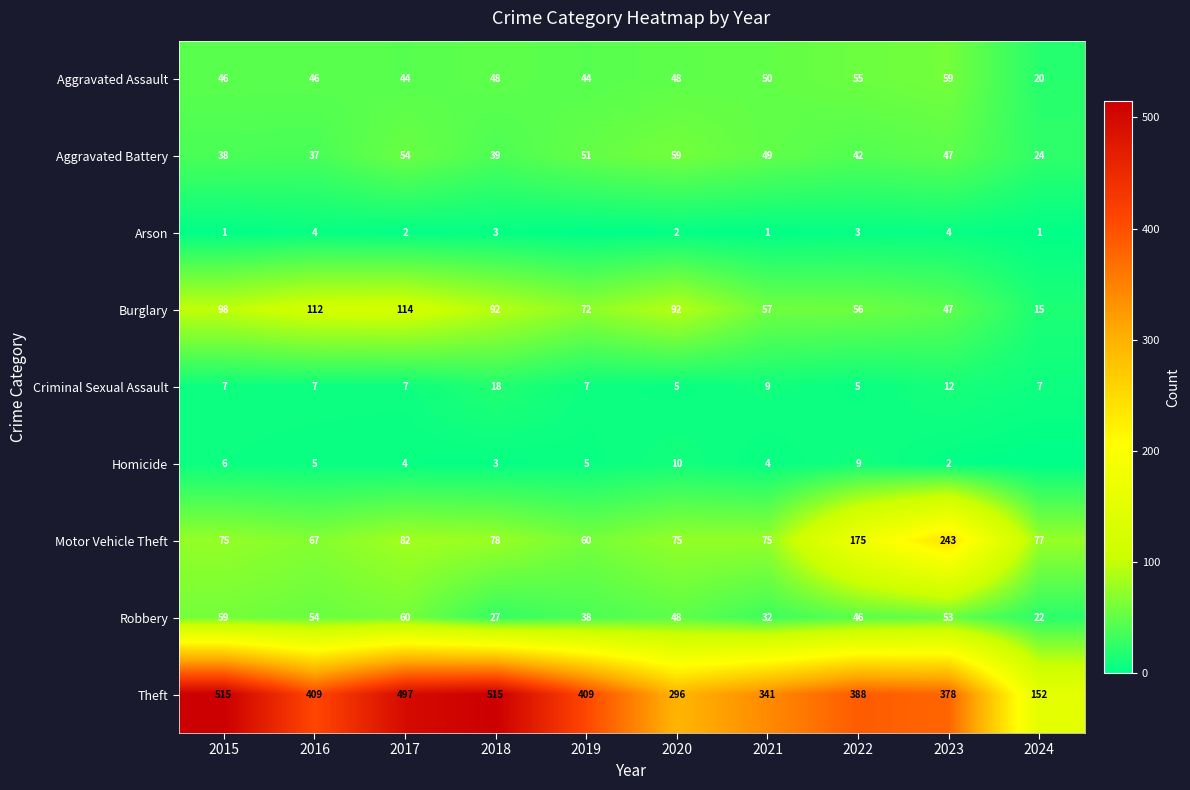

List the labels in order of Aggravated Battery value, smallest first.

2024, 2016, 2015, 2018, 2022, 2023, 2021, 2019, 2017, 2020